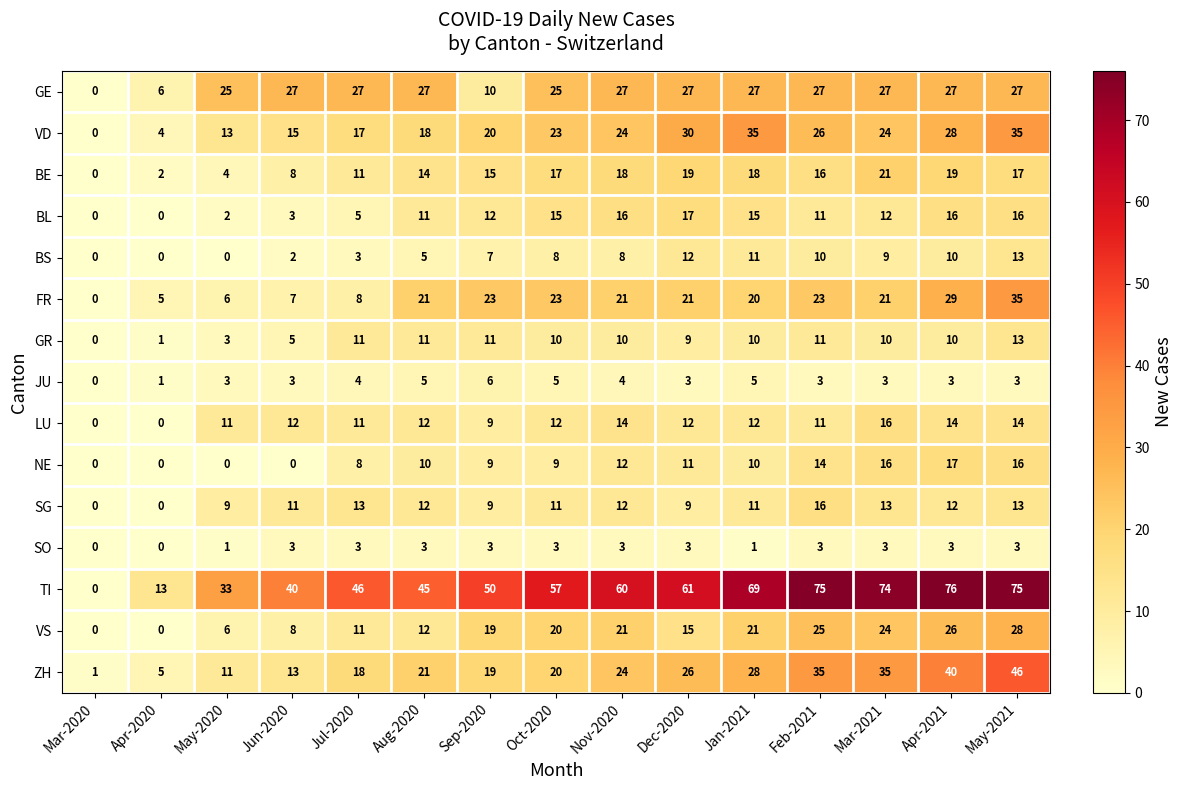

What is the maximum value for BS?

13